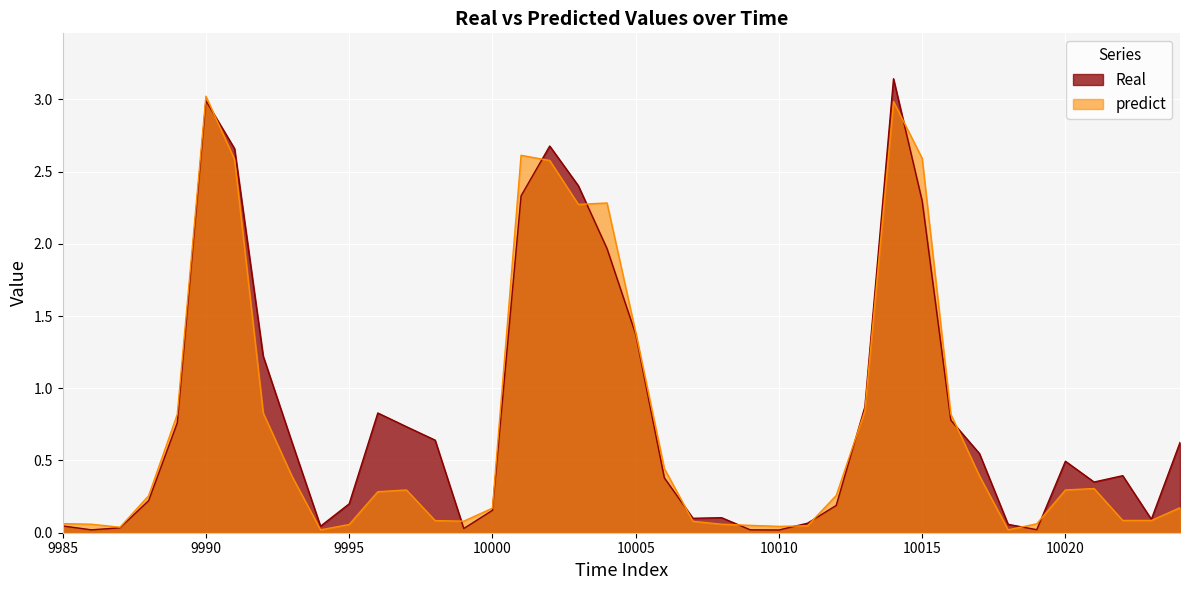

Between 9986 and 9991, which is larger?

9991